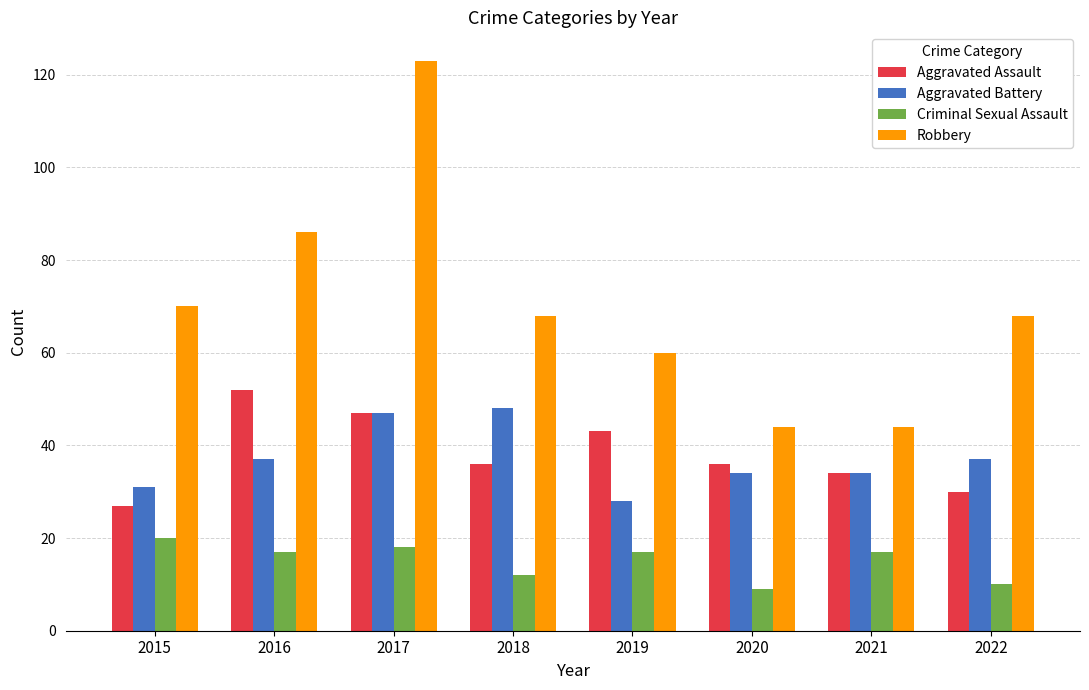

The value of Aggravated Assault at 2020 is 48. True or false?

False